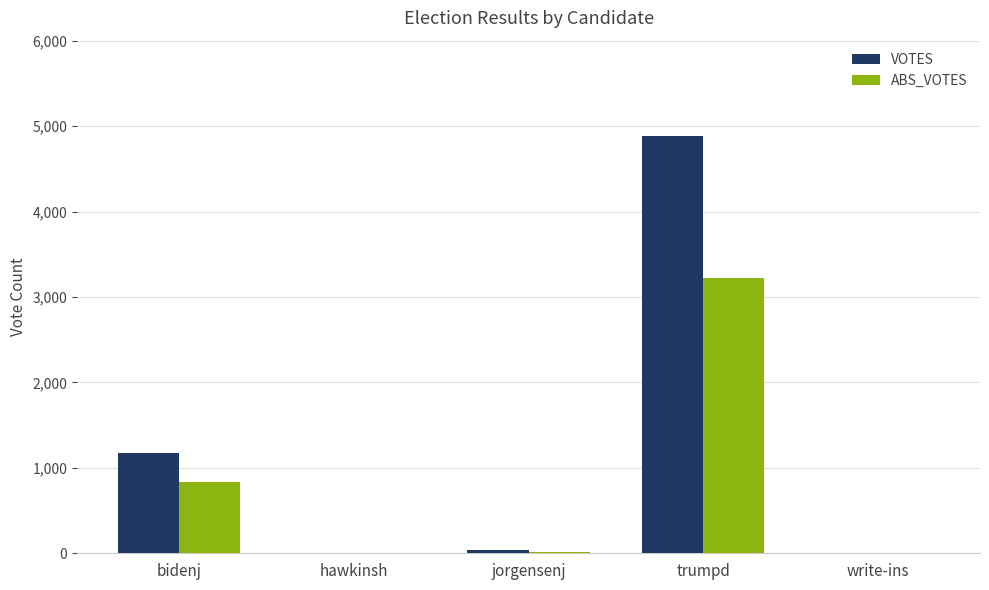

At which category is the sum across all series the highest?

trumpd